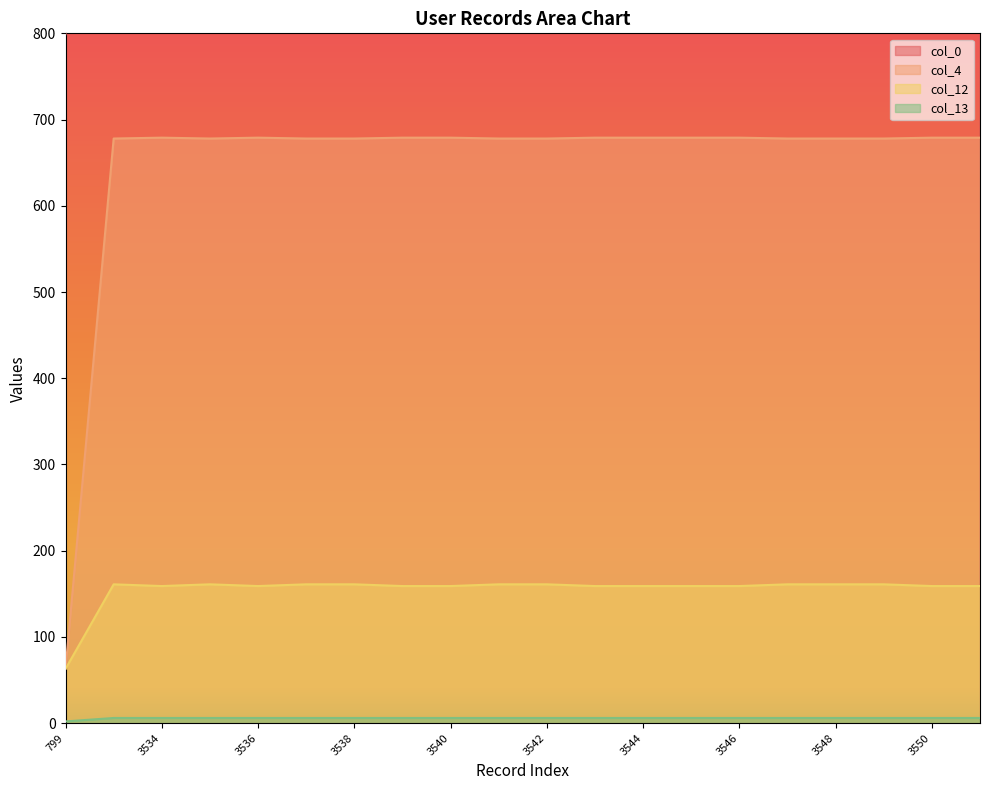

At which label is col_12 closest to 112?

3534